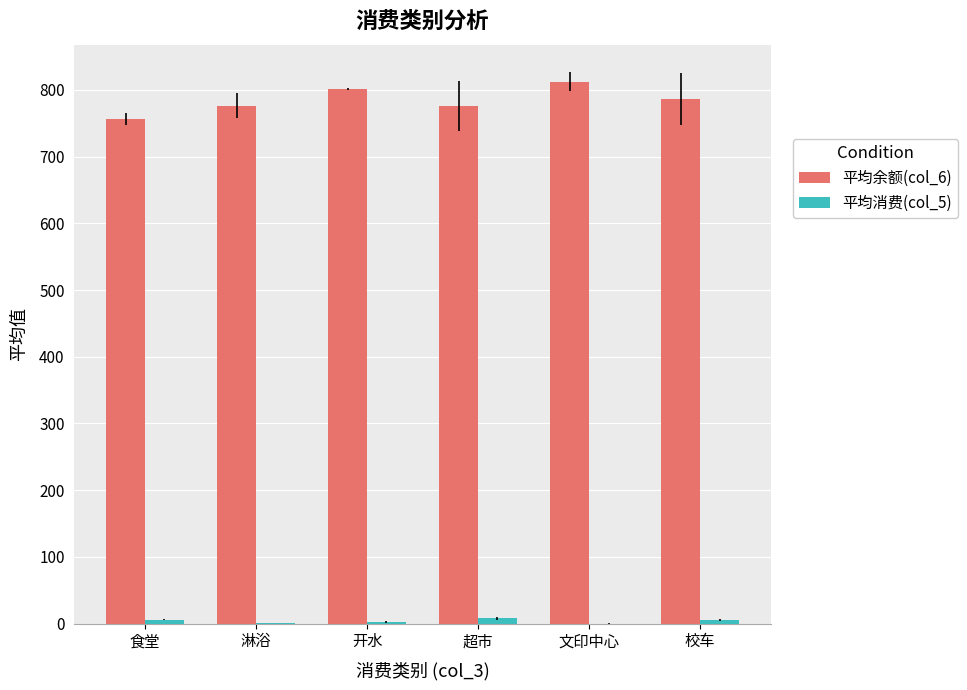

Which series has the largest total across all categories?

平均余额(col_6)